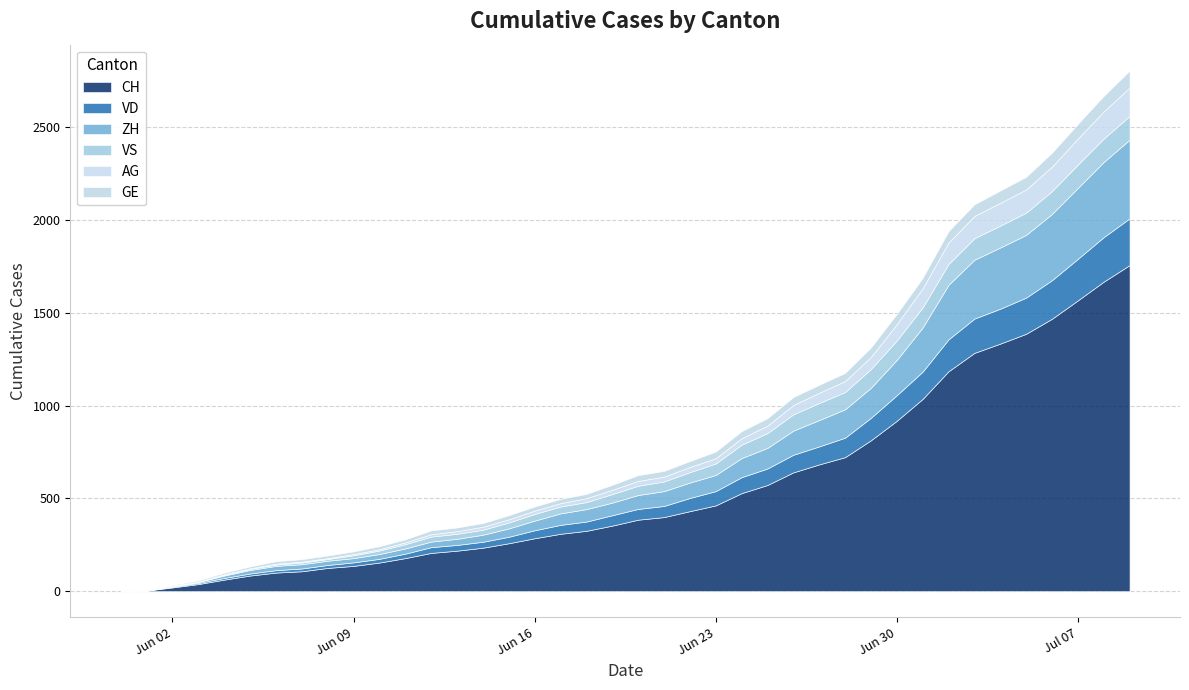

What is the label of the 5th point from the right?

2020-07-05